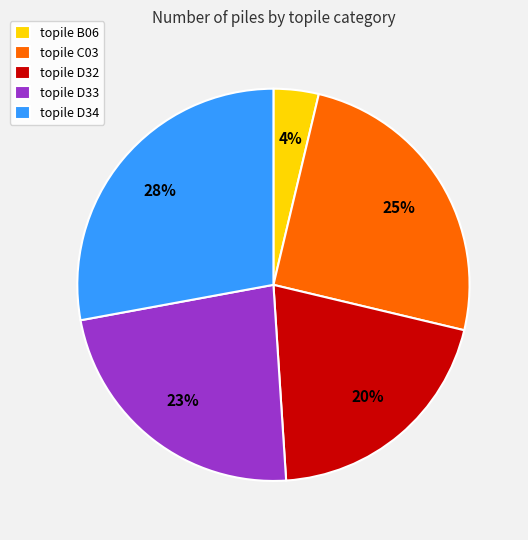

Is the sum of topile D32 and topile C03 greater than half?

No